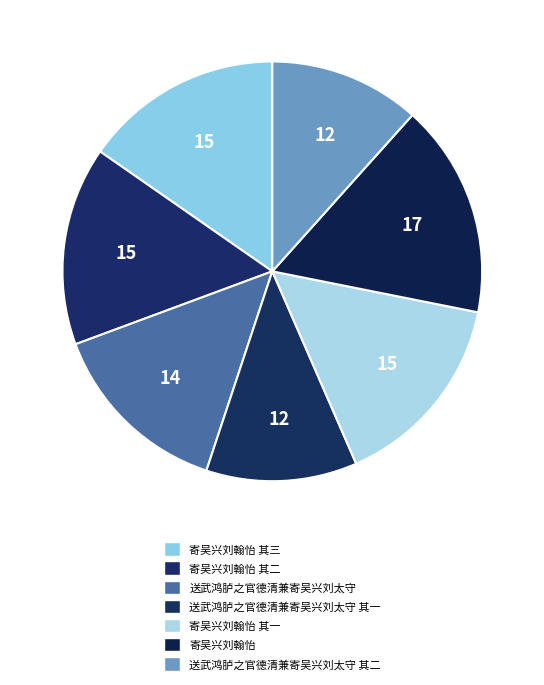

Does any single category account for the majority?

No